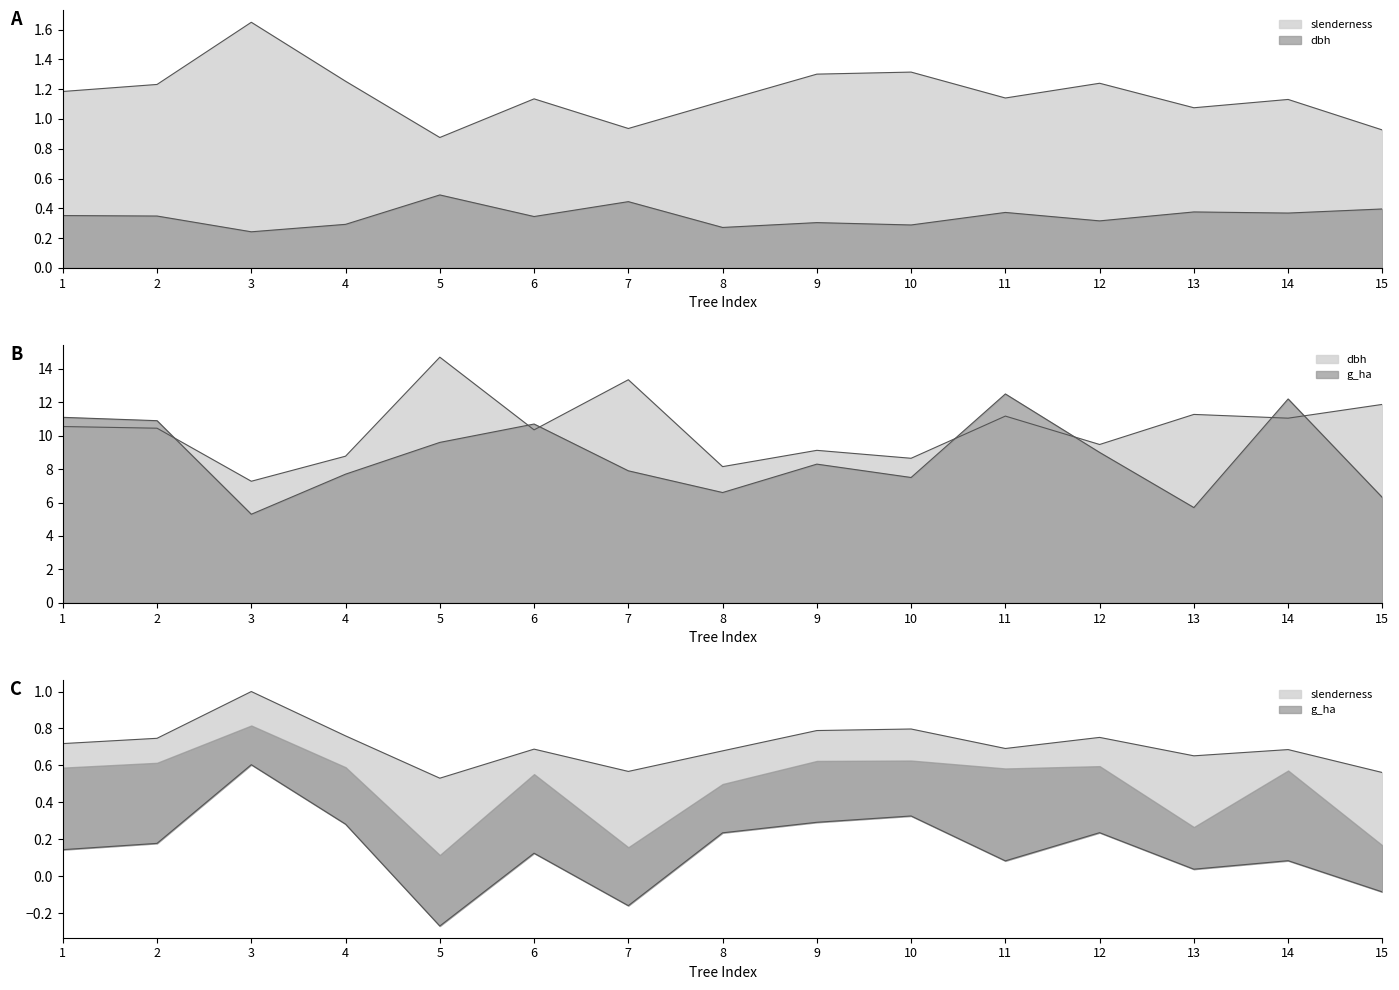

At which category does g_ha reach its first local peak?

6